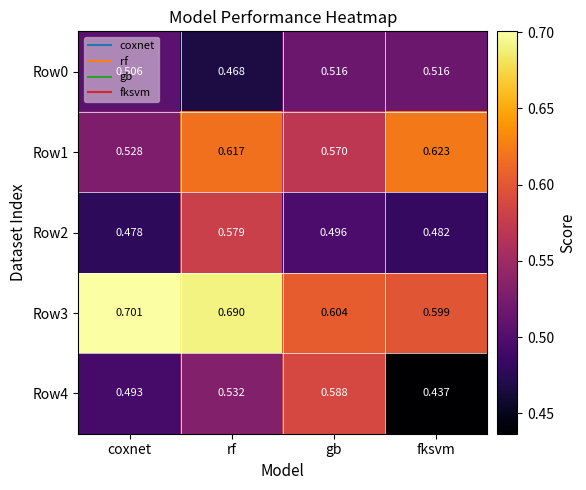

Where is Row1 nearest to the value 0?

coxnet